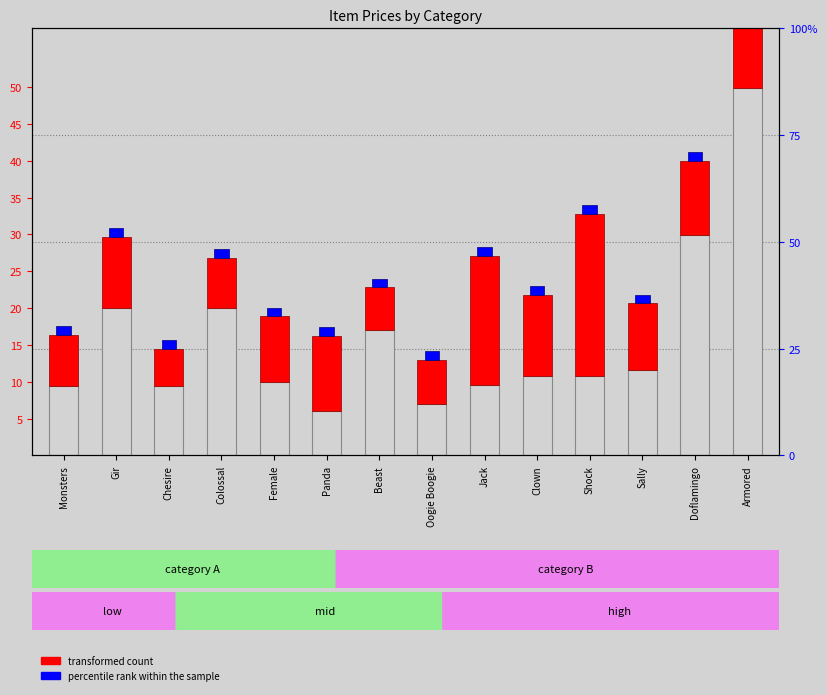

The value of transformed count at Shock is 22.0. True or false?

True